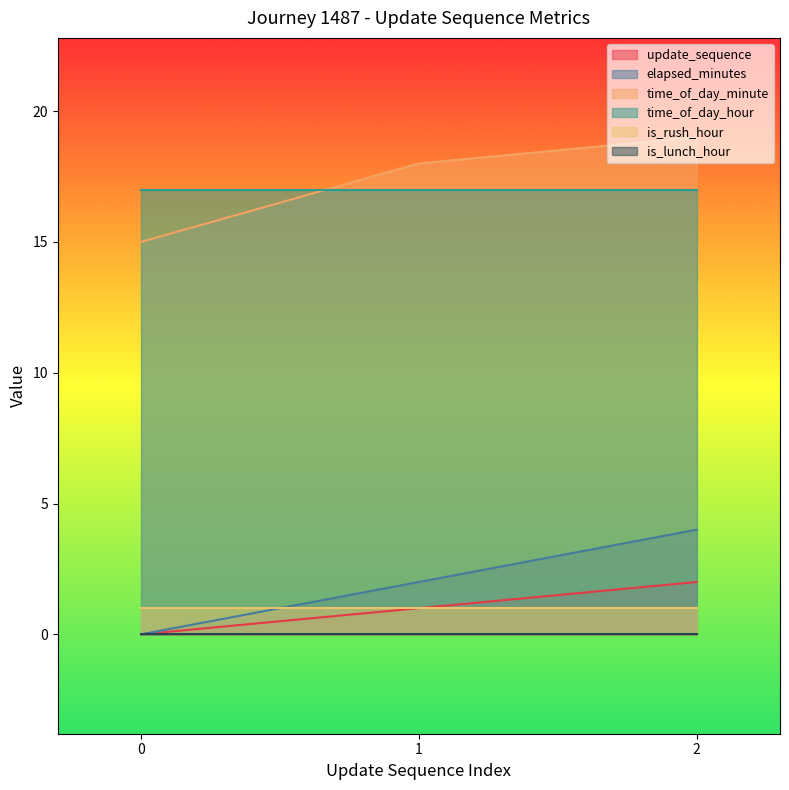

How many values in the time_of_day_minute series exceed 18?

1